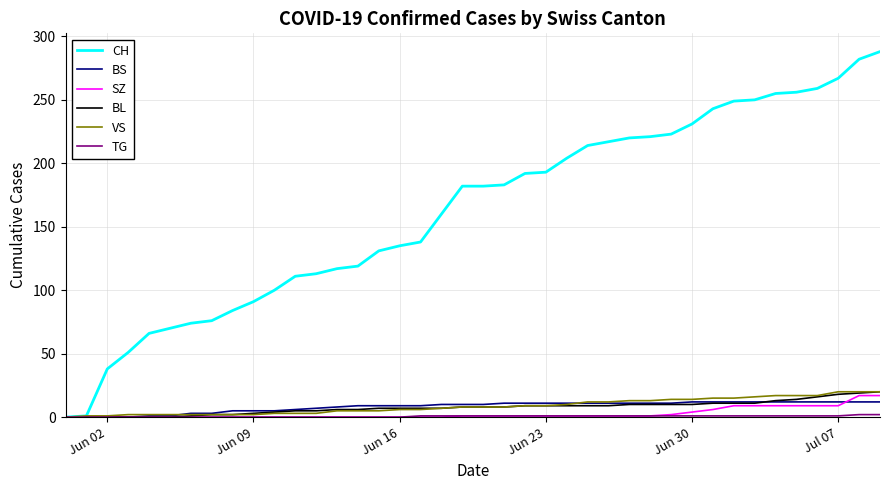

Which series has the largest range (max minus min)?

CH